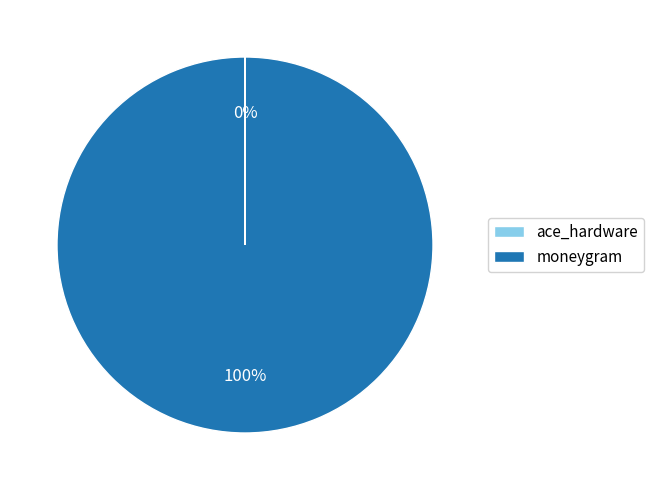

To the nearest percent, what percentage of the pie is moneygram?

100%